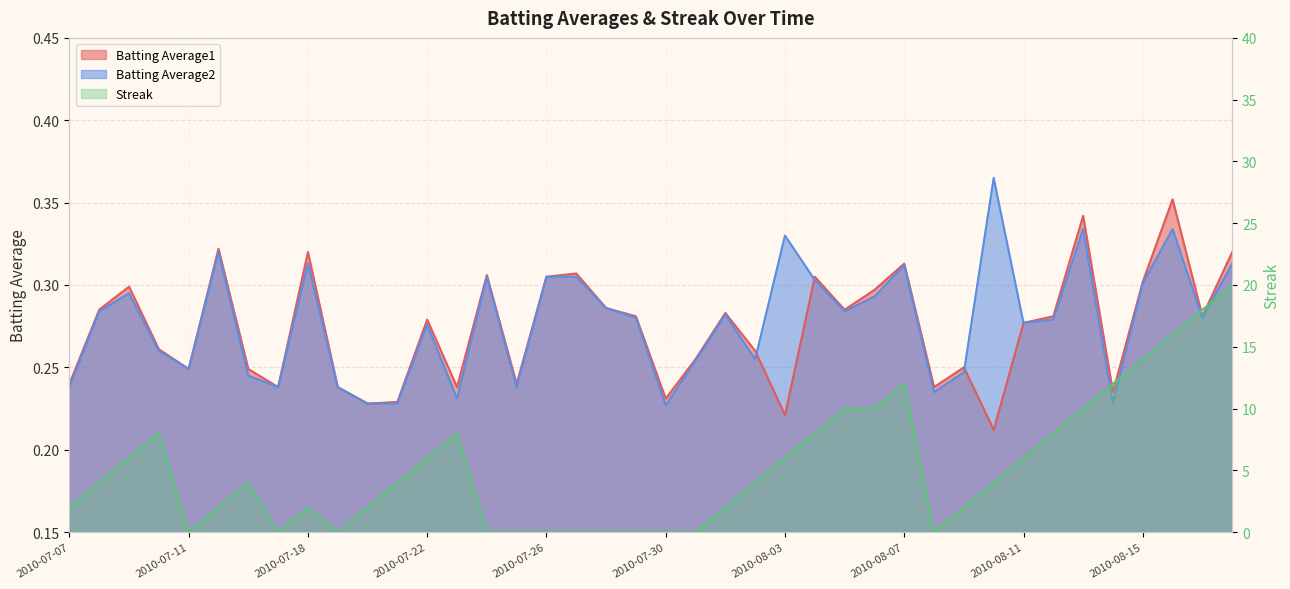

The Batting Average1 series shows 0.1 at 2010-07-30. True or false?

False